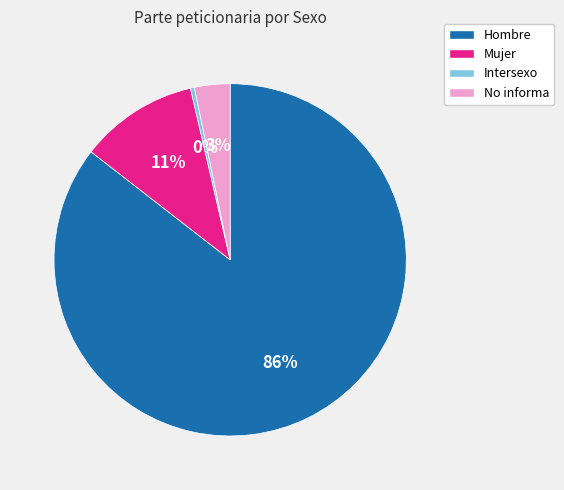

Which has a higher value, No informa or Mujer?

Mujer